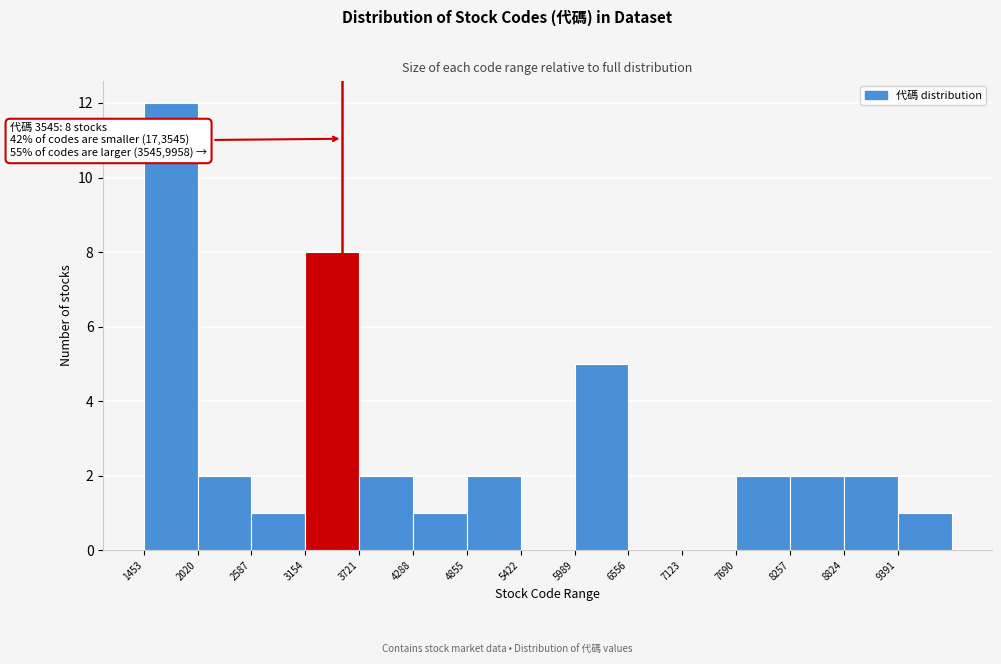

Which range on the x-axis has the tallest bar?

1500 to 2000